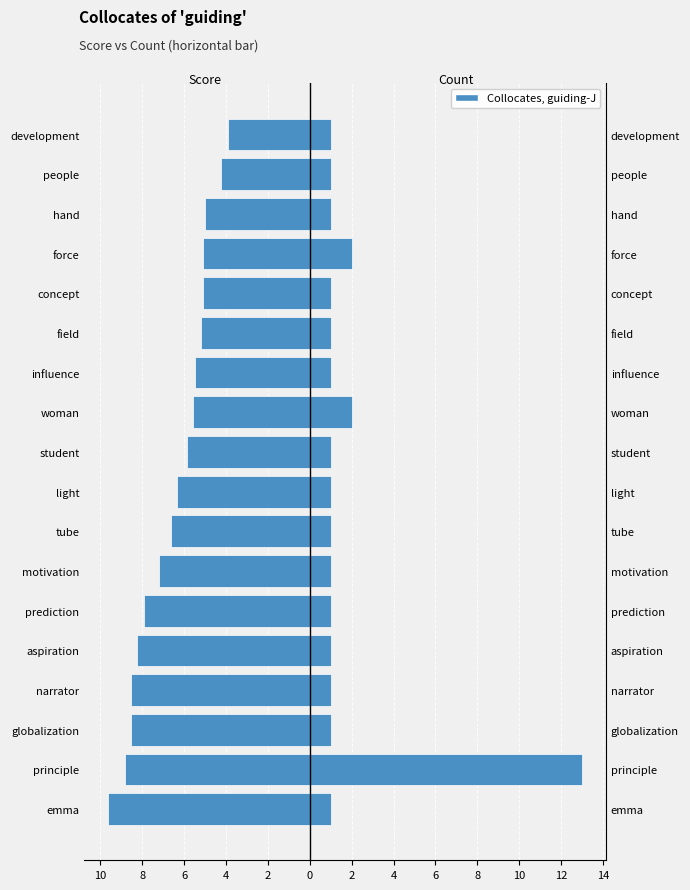

How many categories are shown in the chart?

18